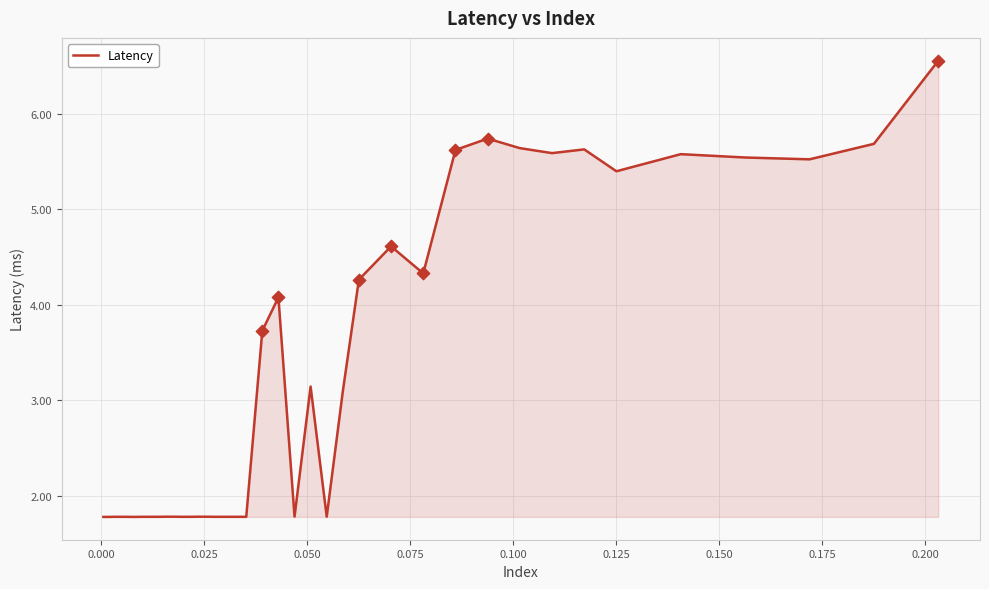

What is the difference between the maximum and minimum values?

4.8